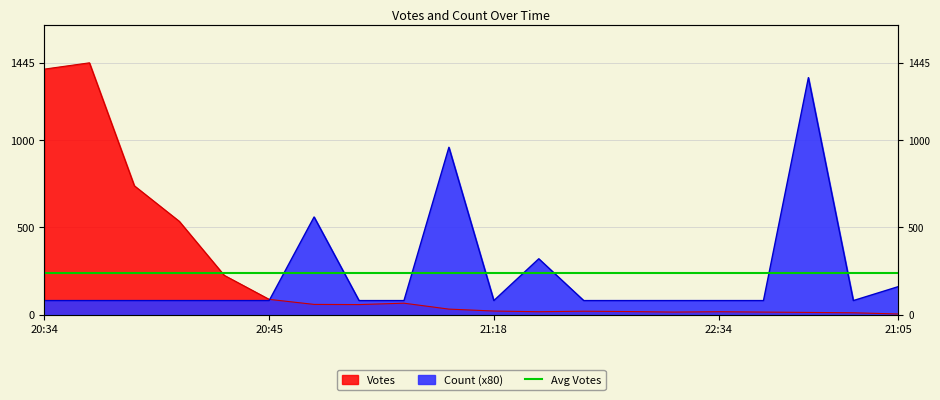

Which series ends up on top after the final intersection of Votes and Count?

Count